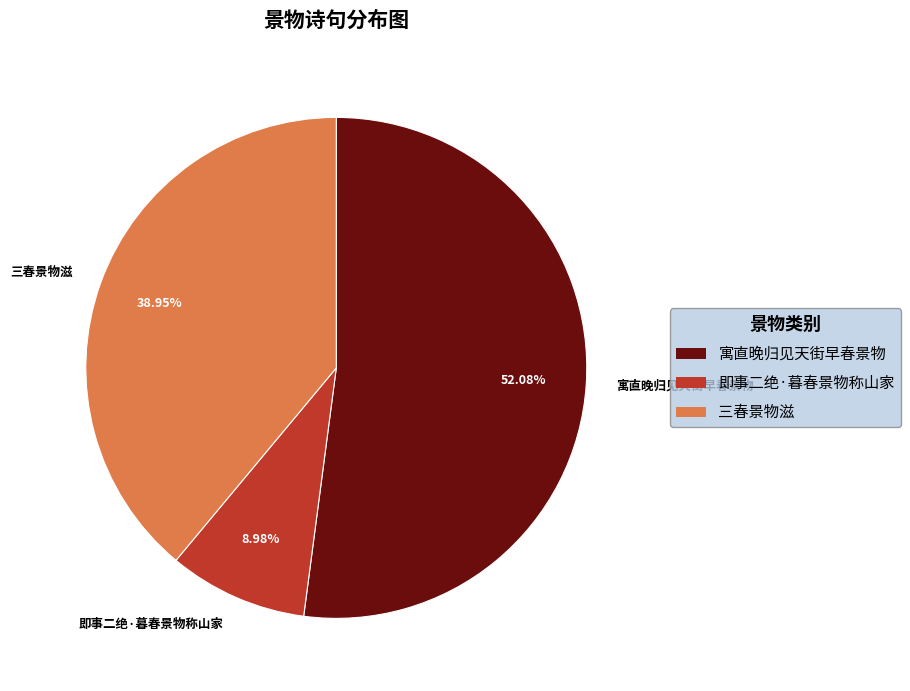

Rank the categories by value from lowest to highest.

即事二绝·暮春景物称山家, 三春景物滋, 寓直晚归见天街早春景物